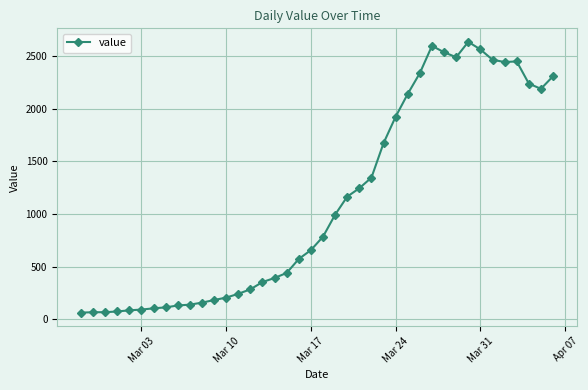

What is the average value?

1124